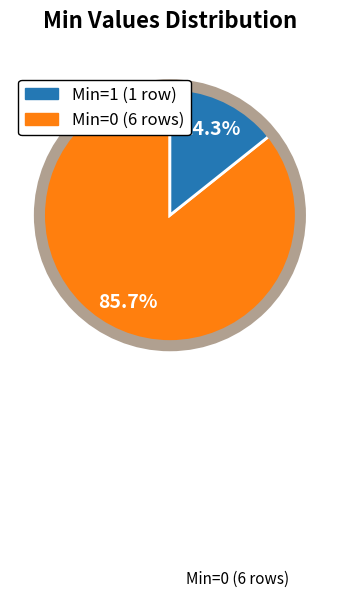

Does any single category account for the majority?

Yes